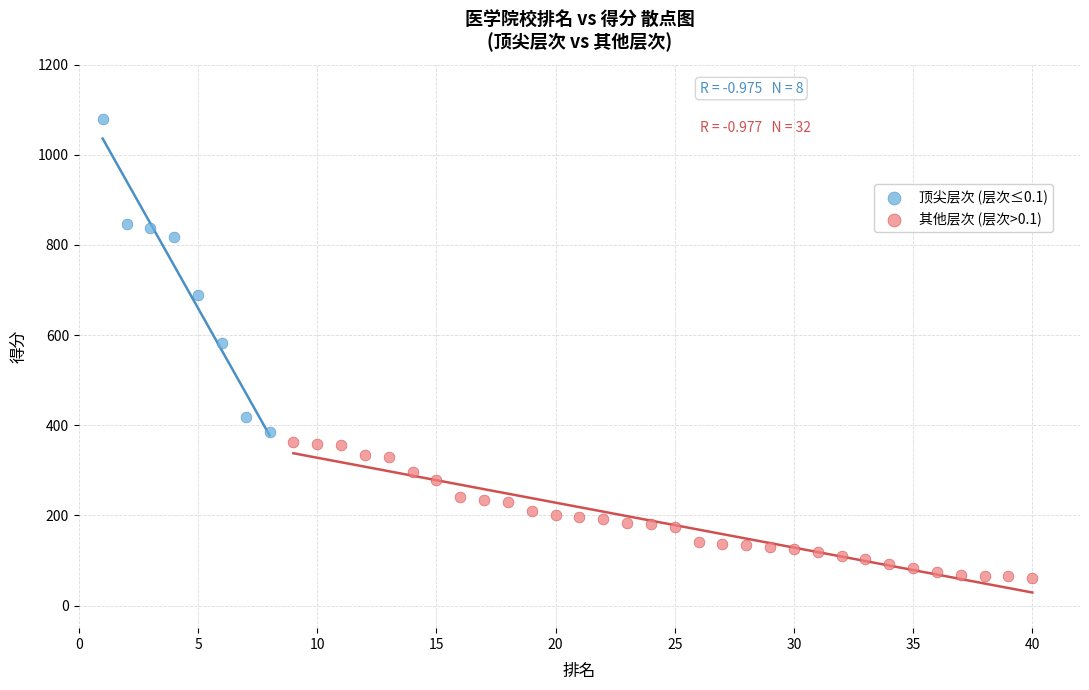

Which series reaches the minimum Y coordinate?

其他层次 (层次>0.1)